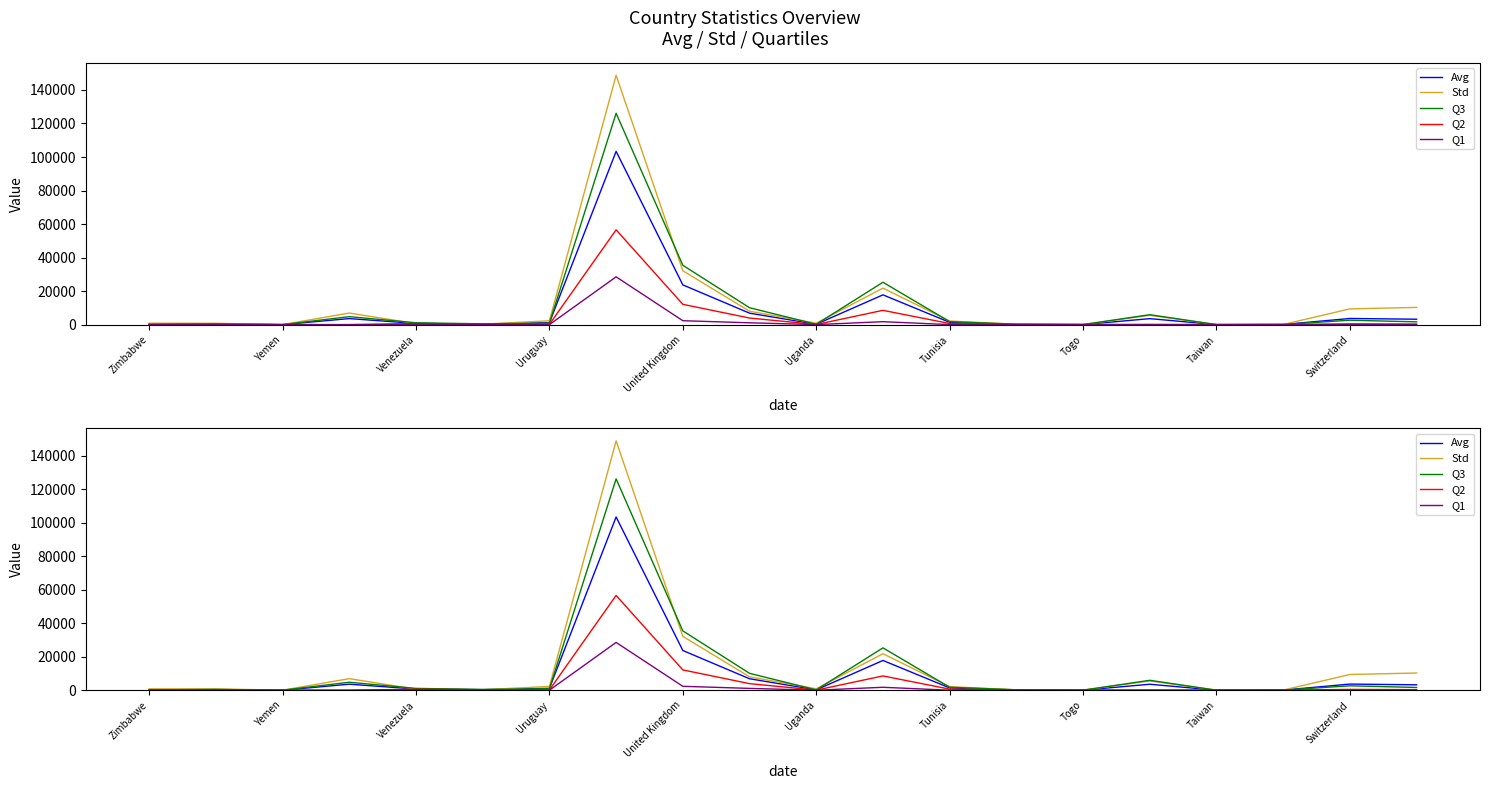

Count the number of data series in this chart.

5